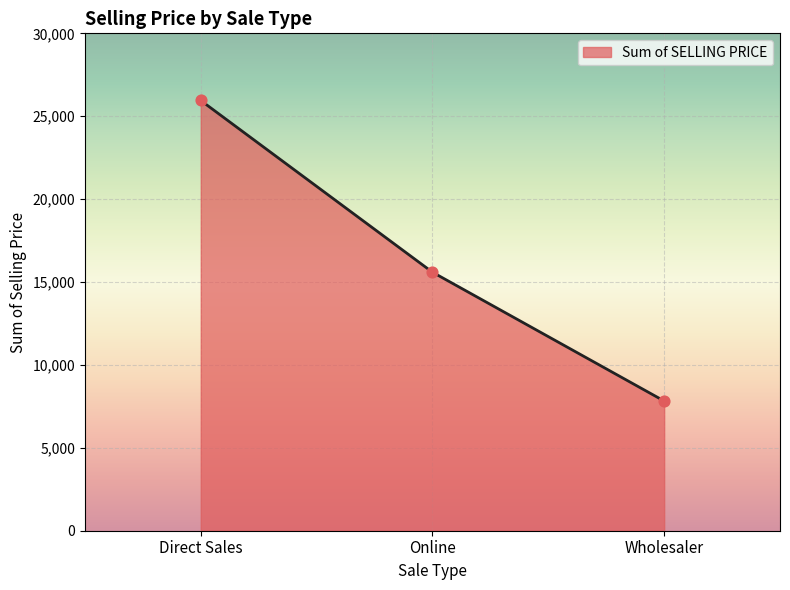

Between Direct Sales and Wholesaler, which is larger?

Direct Sales